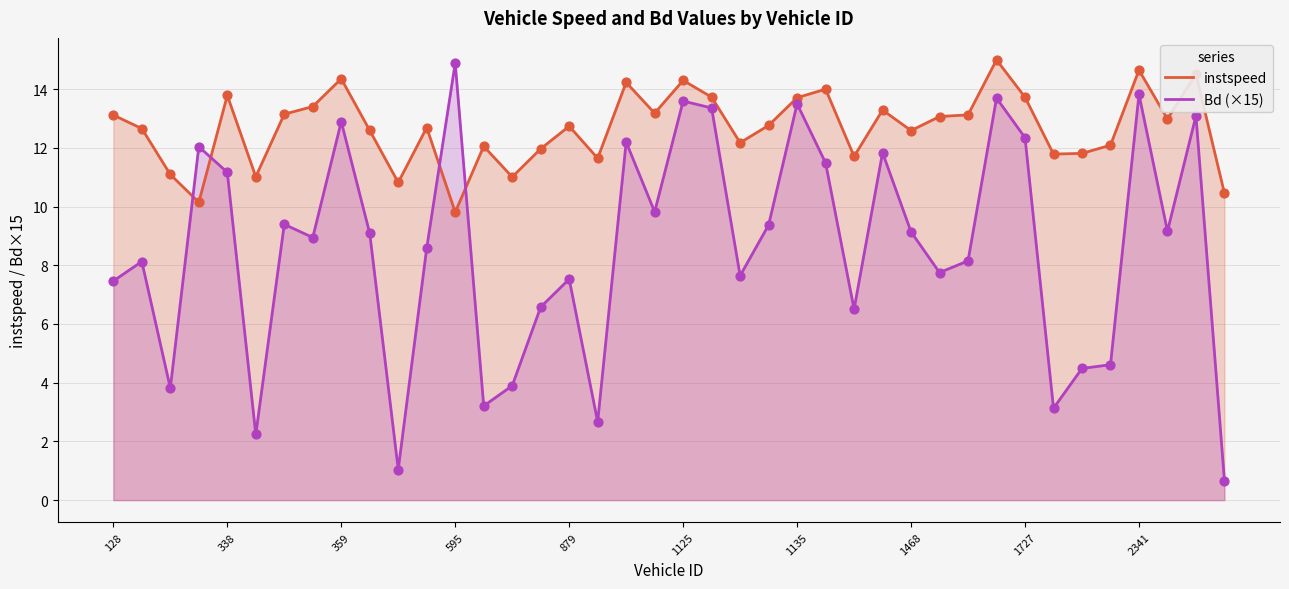

What is the total value across all series at 1727?

26.1